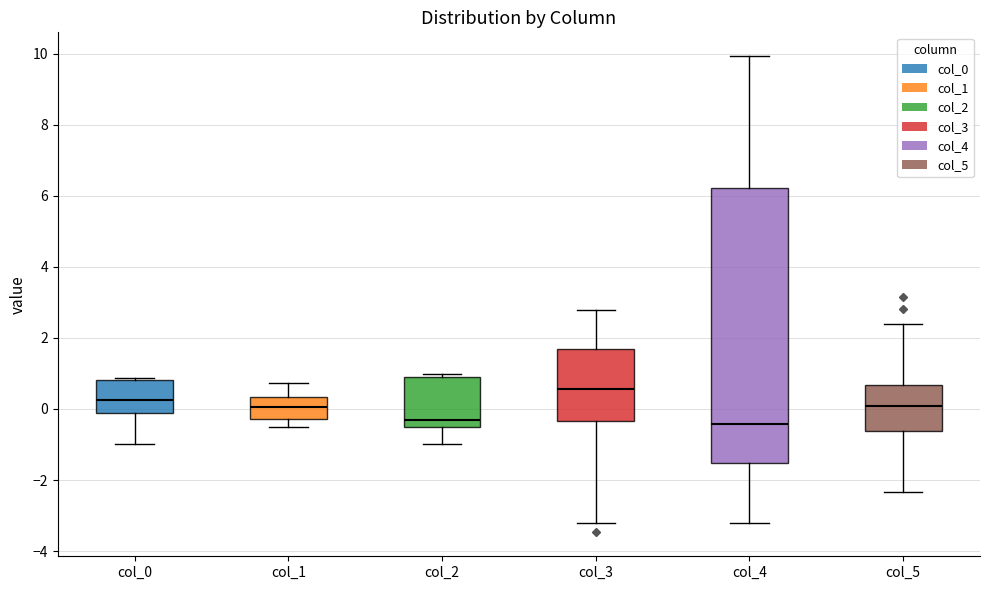

Comparing the boxes themselves (not the whiskers), which one is the tallest?

col_4